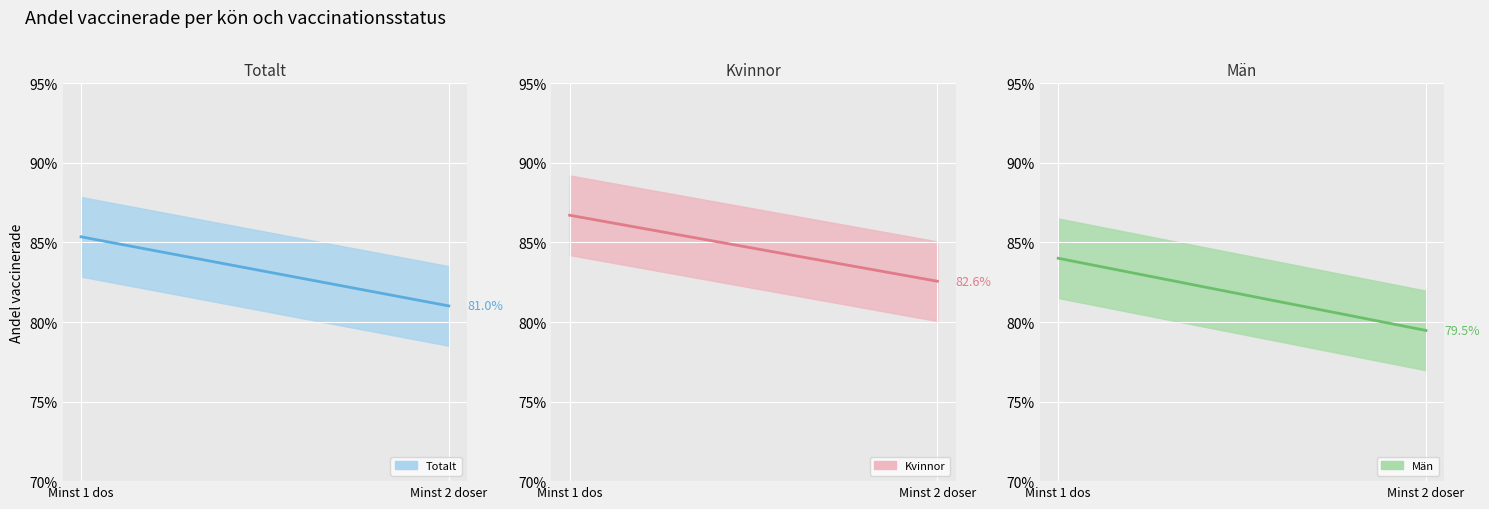

What is the sum of all Män (line) values?

1.6